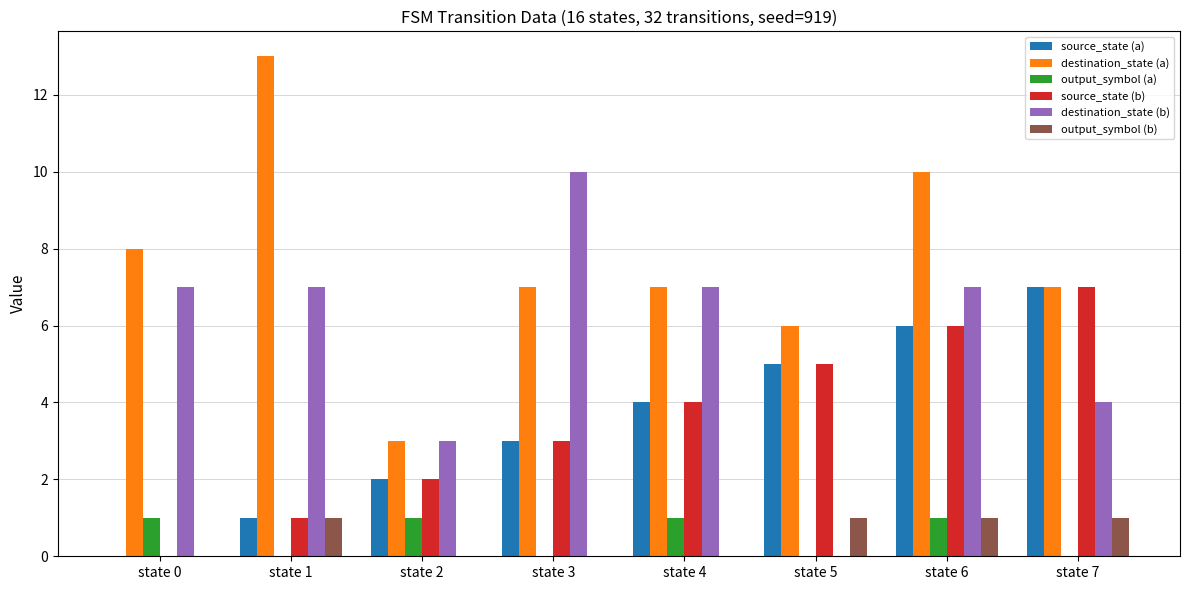

How many series are shown in this chart?

6